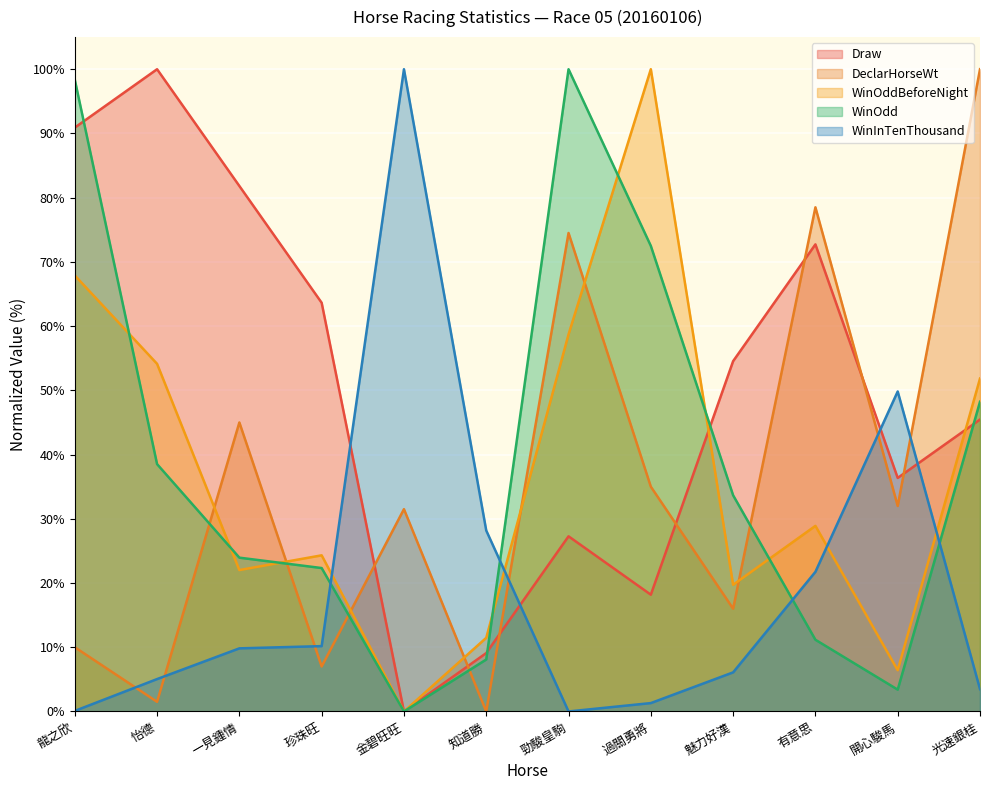

List the series in order of their peak value, lowest first.

Draw, DeclarHorseWt, WinOddBeforeNight, WinOdd, WinInTenThousand